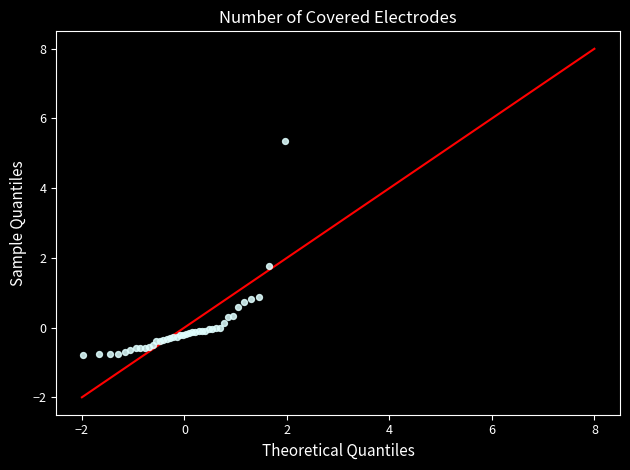

What Y value in the scatter plot is closest to 2?

1.8